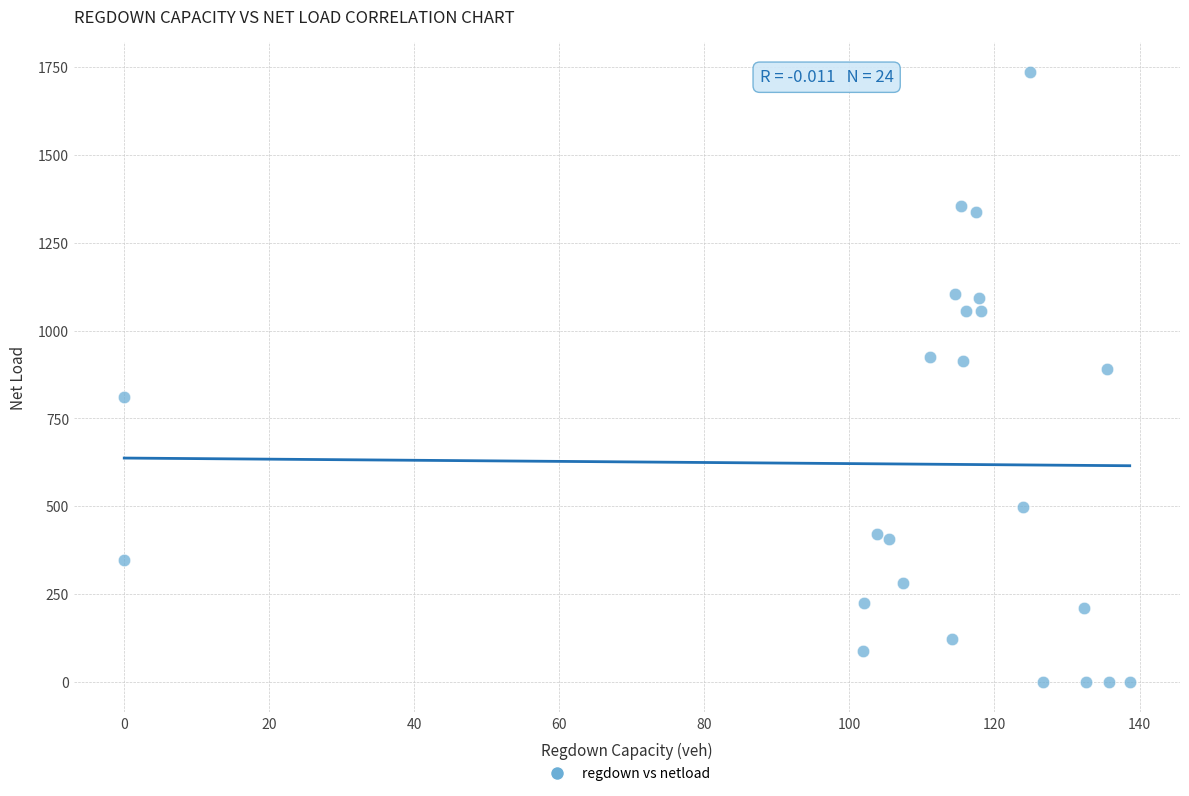

What Y value in the scatter plot is closest to 867?

890.6